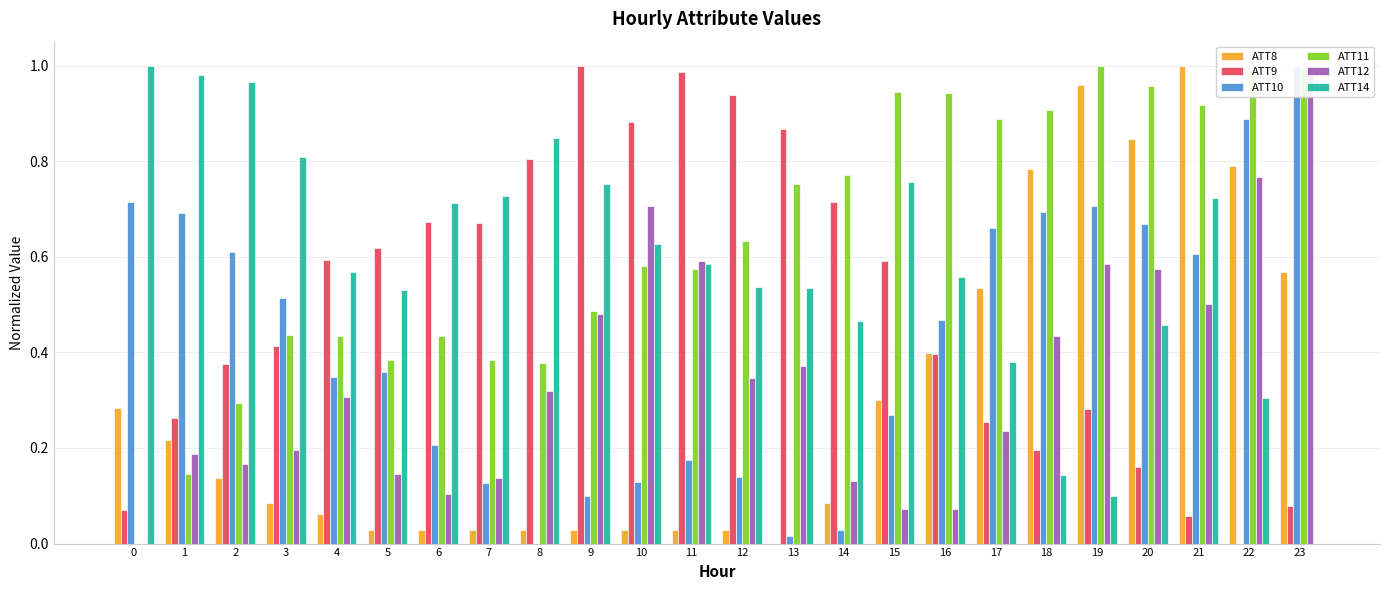

How many groups of bars are there?

24